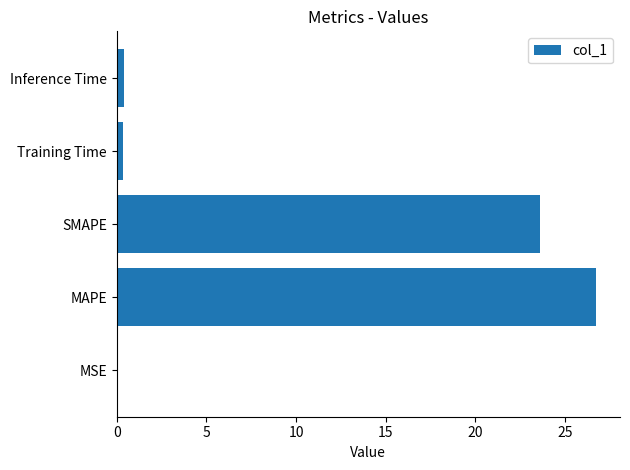

Is it true that the value at MSE is 0.0?

True